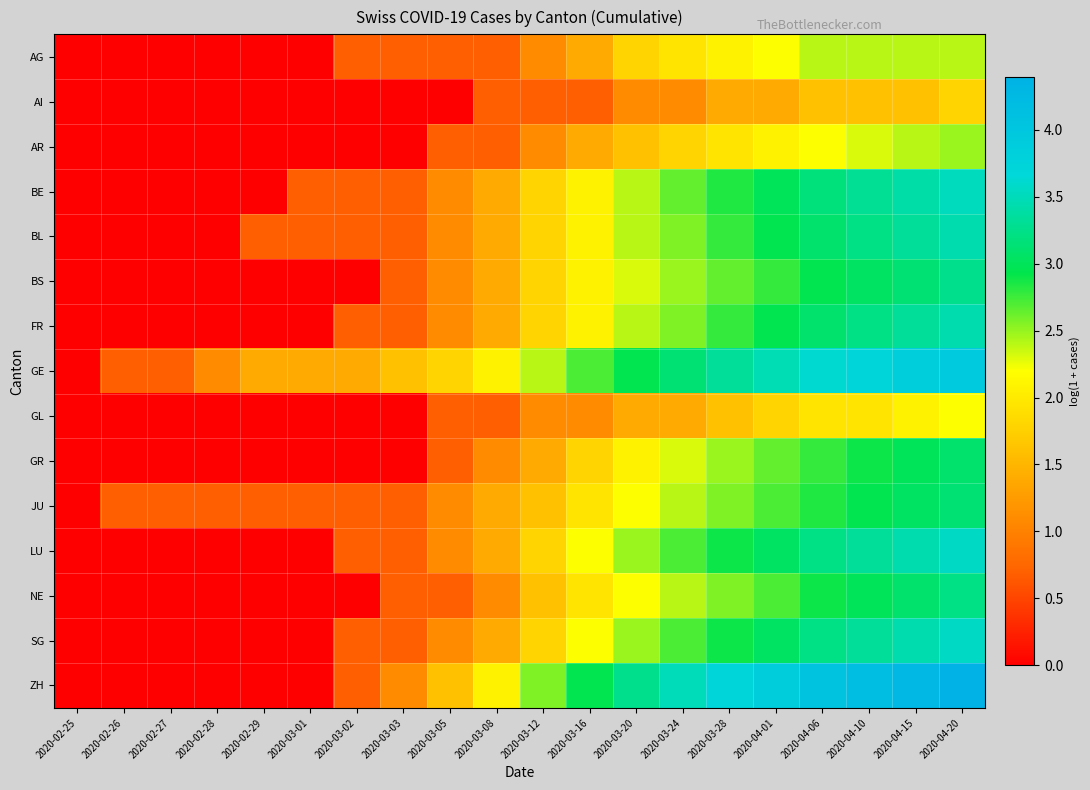

Rank the series at 2020-04-10 from lowest to highest value.

AI, GL, AR, AG, GR, JU, NE, BS, BL, FR, BE, LU, SG, GE, ZH